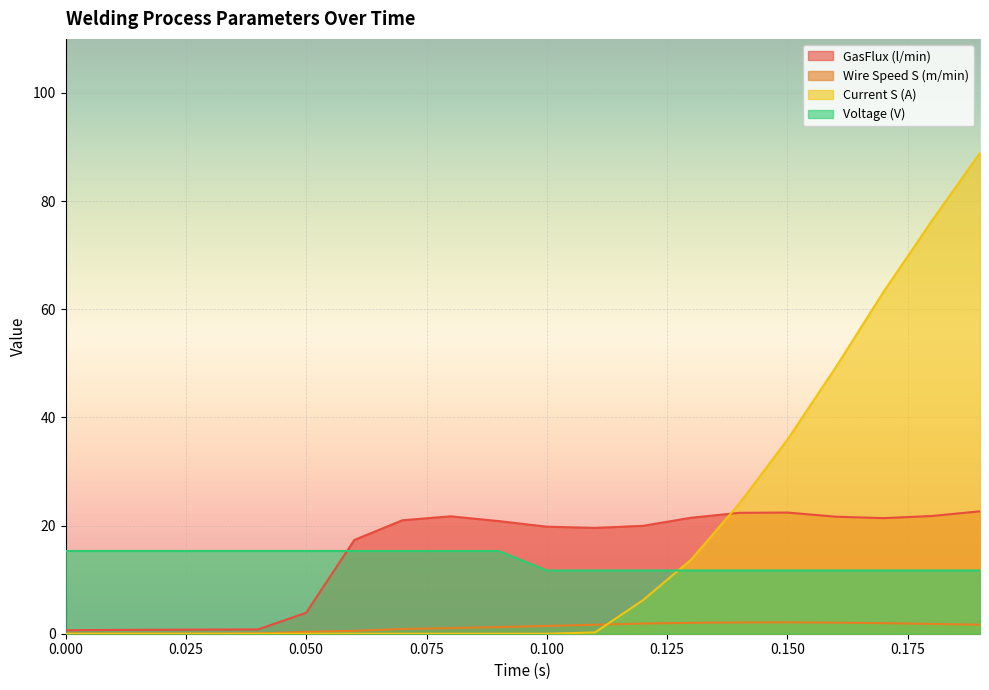

Between which two adjacent categories do Current S (A) and Voltage (V) first intersect?

0.12 and 0.13